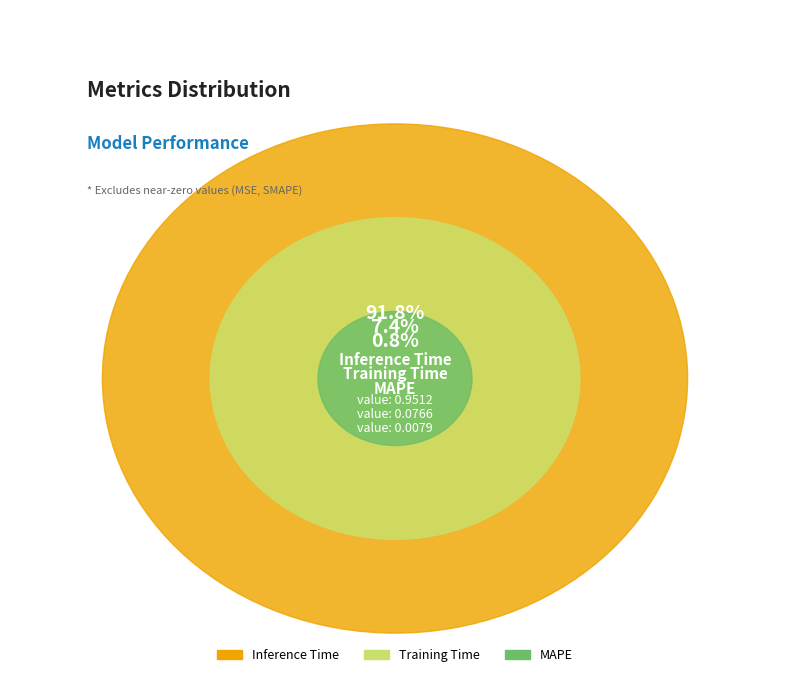

What is the change in value from Training Time to Inference Time?

+0.9